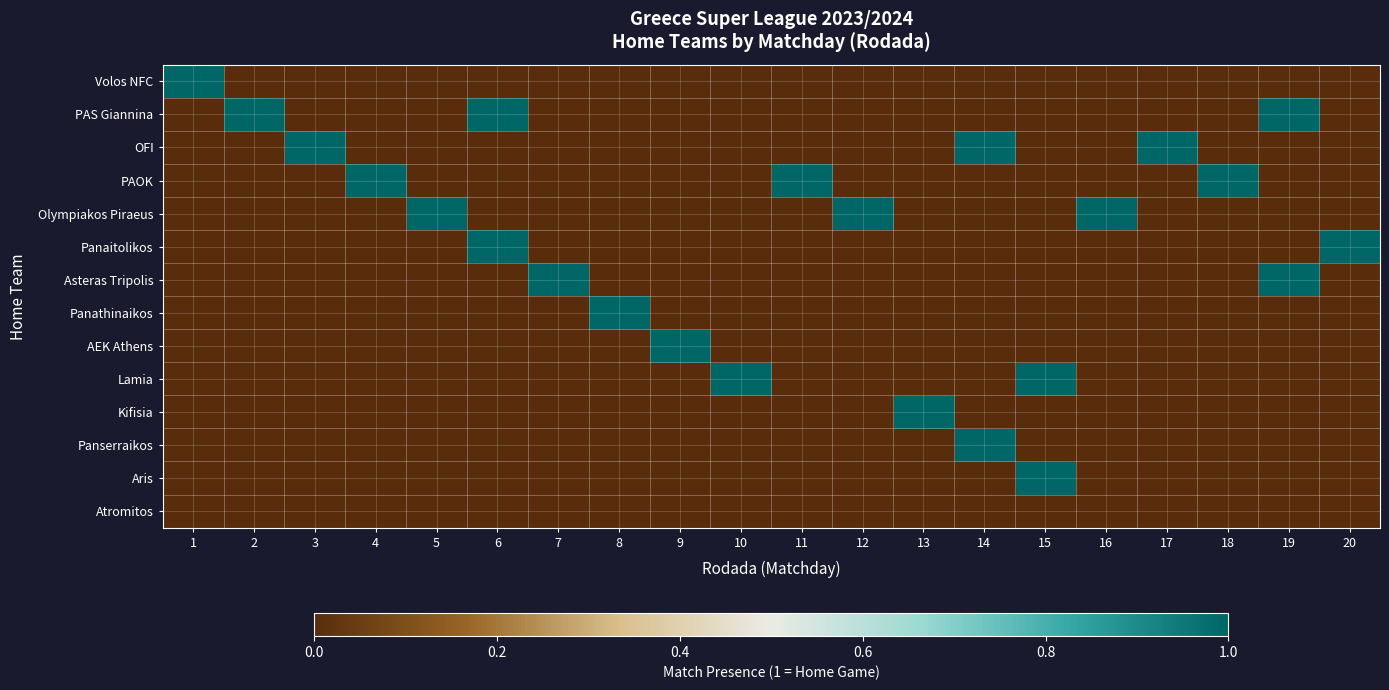

At how many categories does at least one series exceed 0?

20